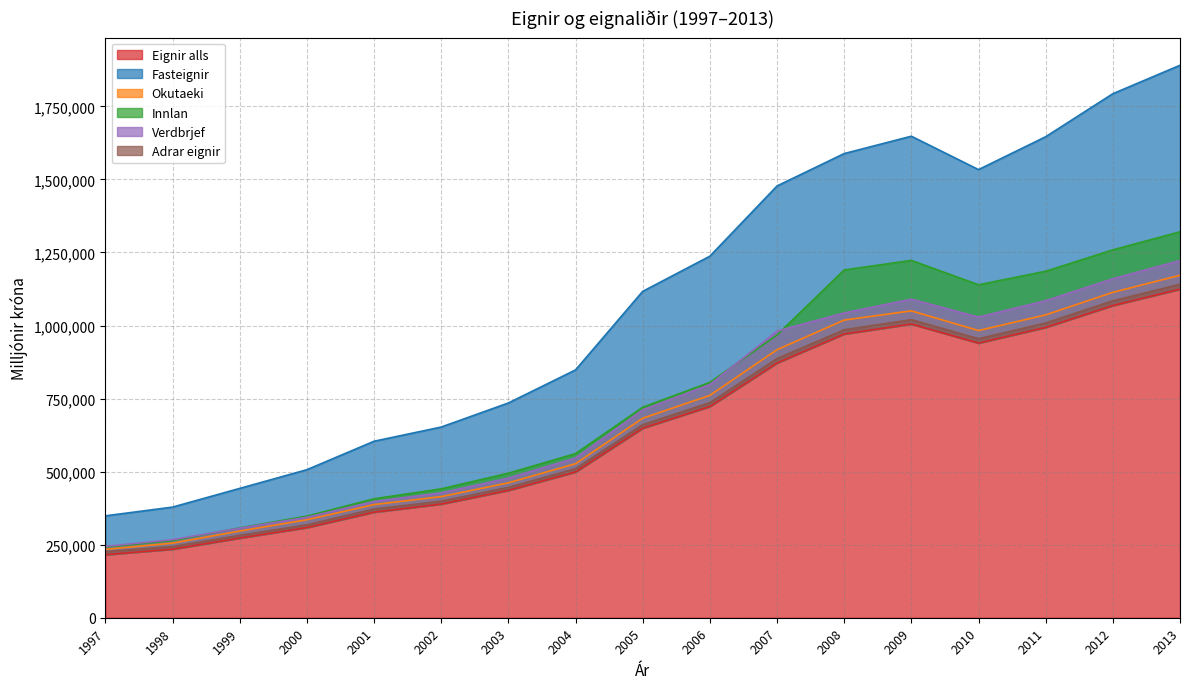

Count the number of categories in the chart.

17